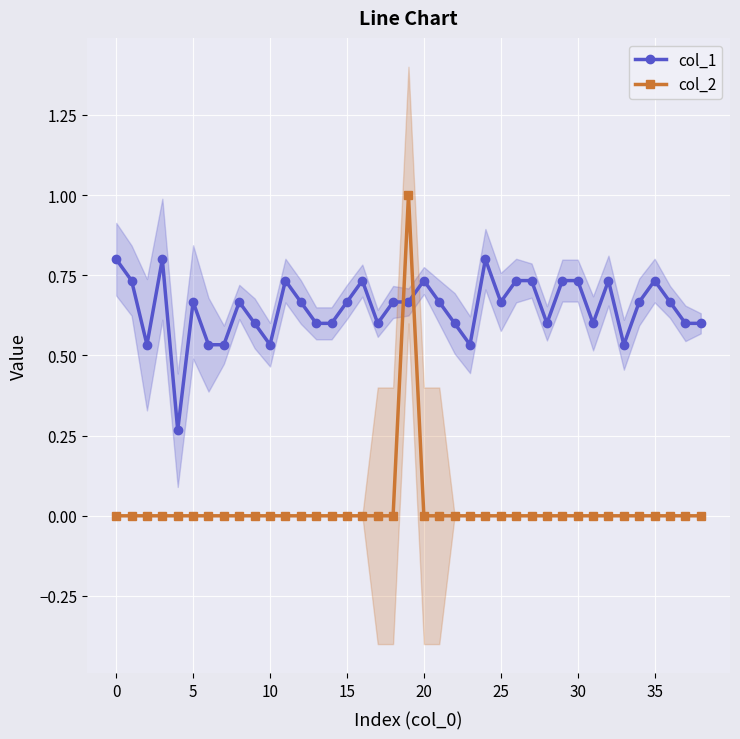

The col_2 series shows 0.6 at 22. True or false?

False